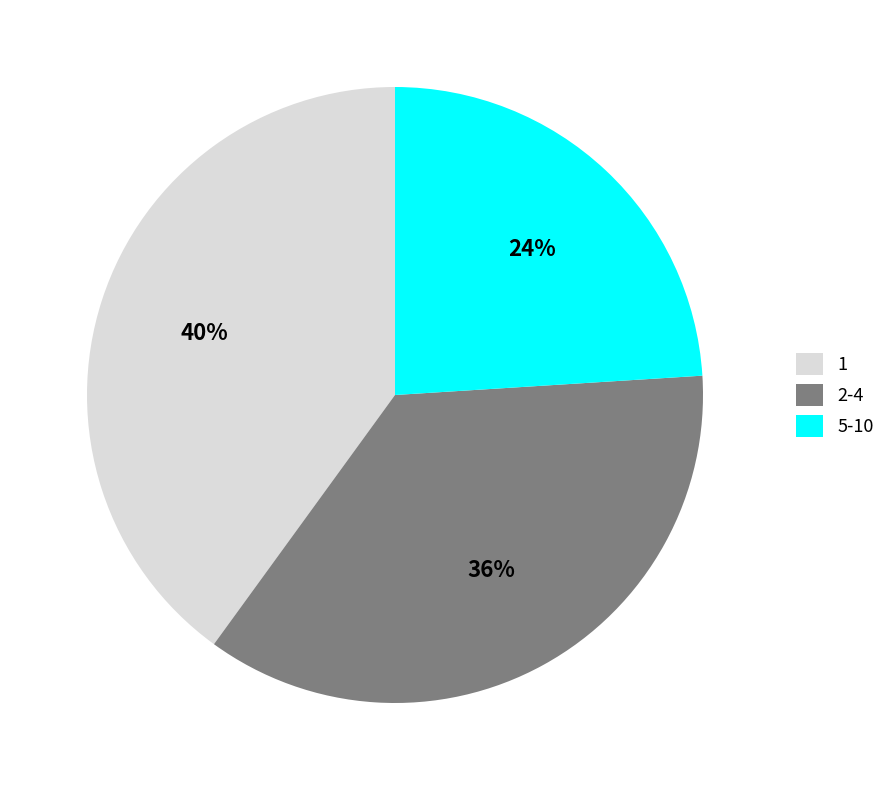

To the nearest percent, what is the difference between the largest and smallest slice percentages?

16%